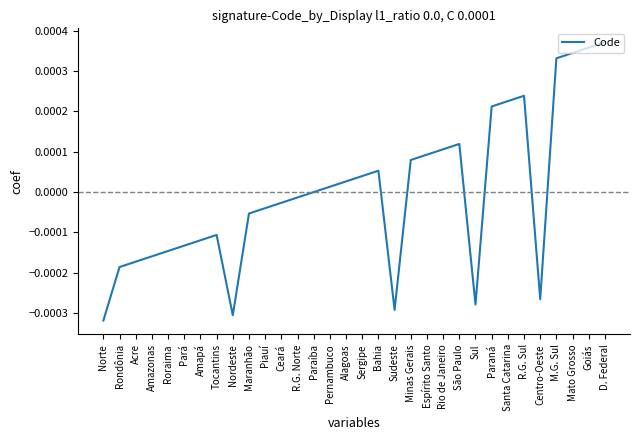

Is it true that the value at Rio de Janeiro is 0.0?

True